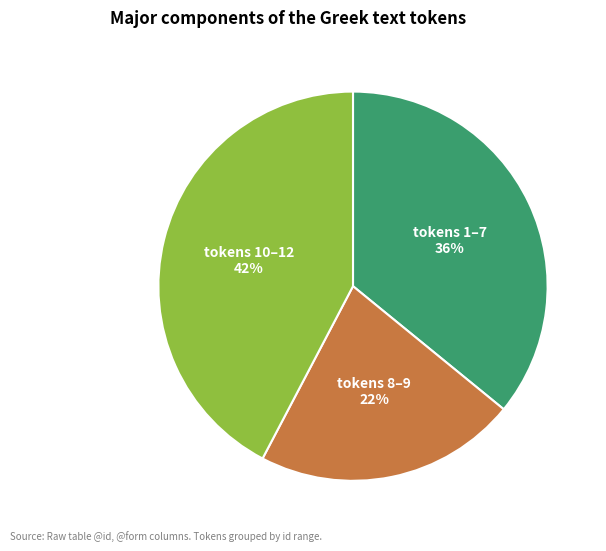

Does any single category account for the majority?

No